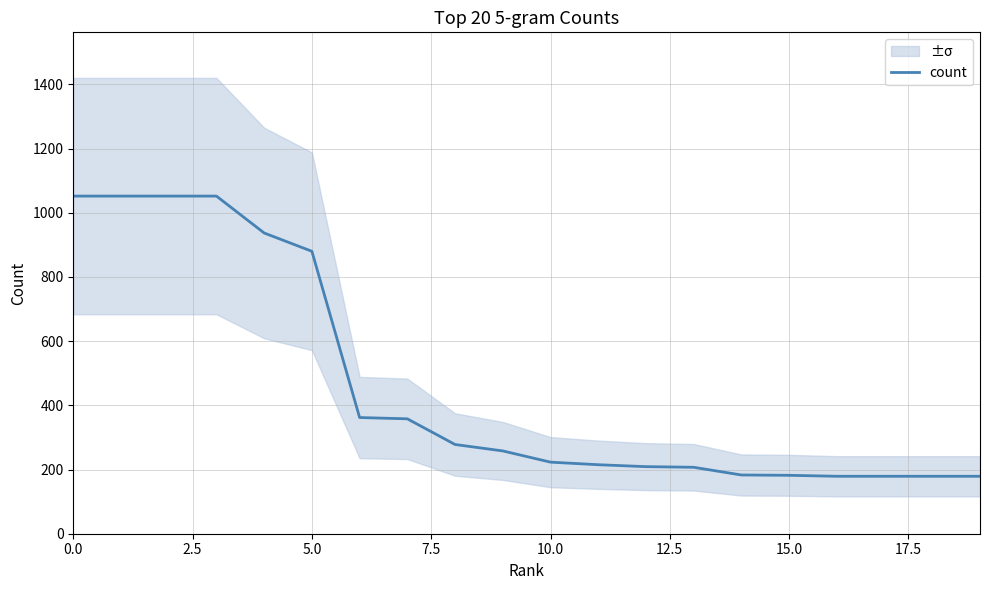

What is the label of the 11th point from the right?

9